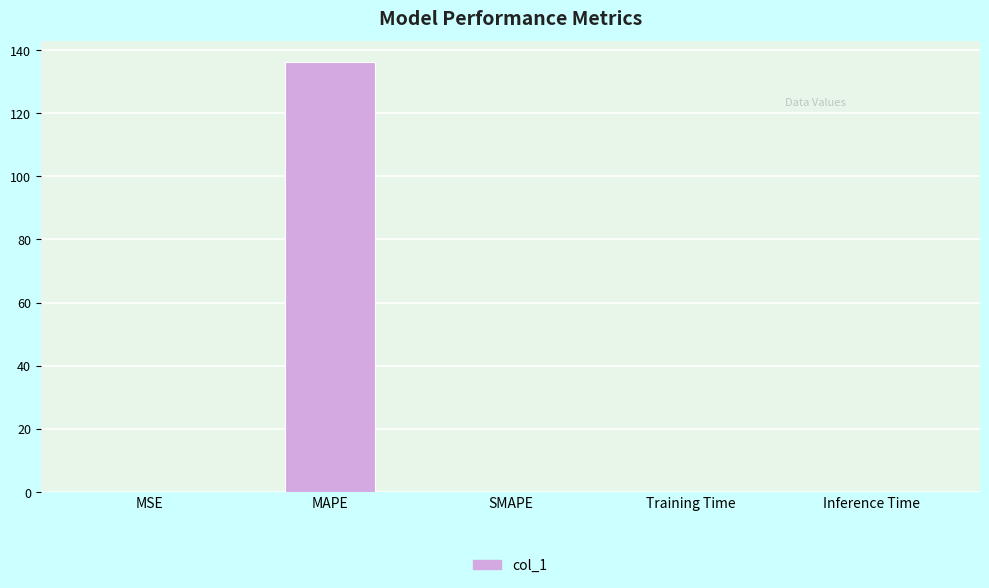

The chart shows a value of 136.1 at MAPE. True or false?

True